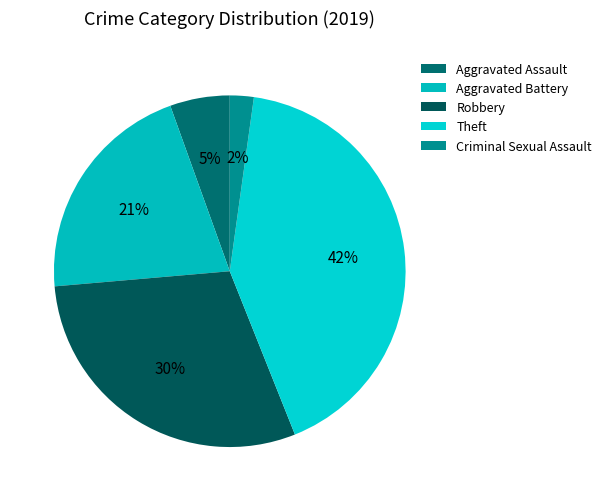

How many segments does this pie chart have?

5